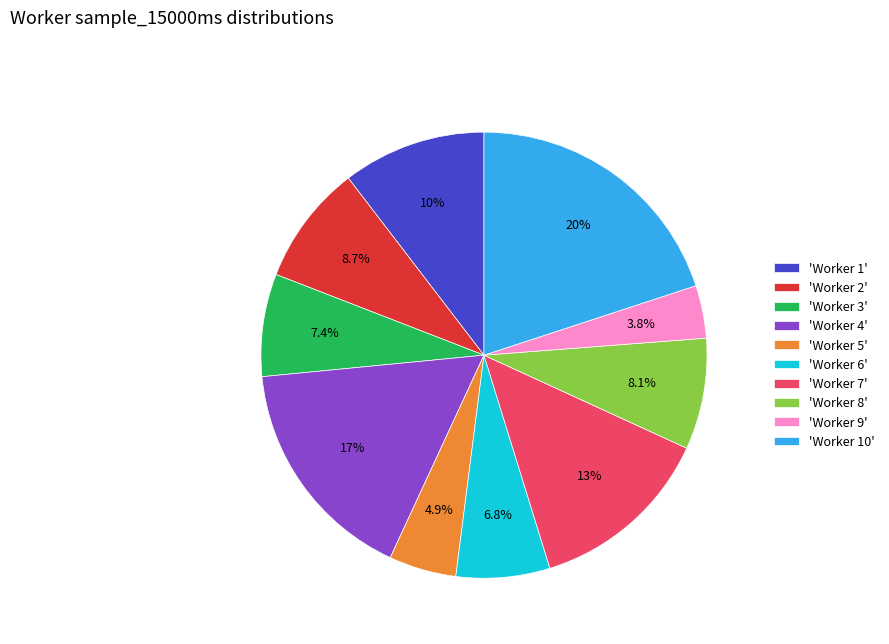

Which category has the biggest portion of the pie?

'Worker 10'